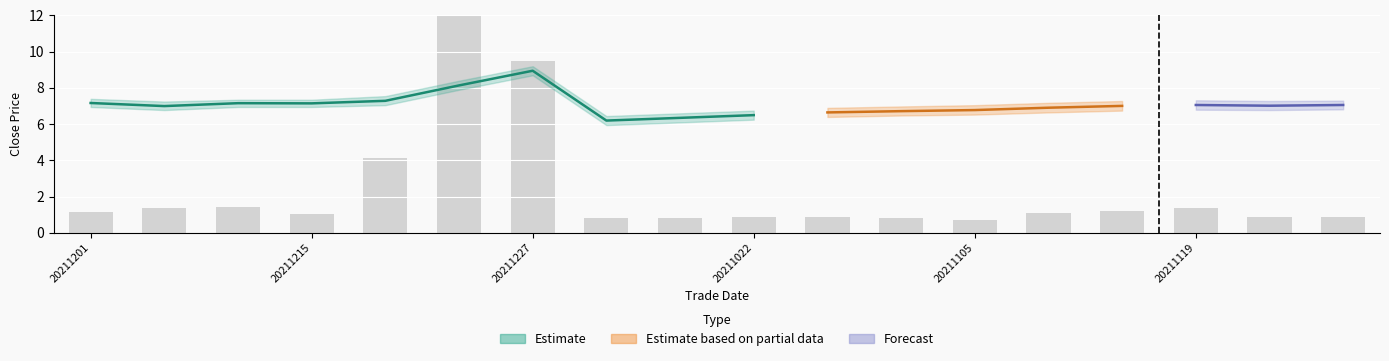

Does the chart contain stacked bars?

No